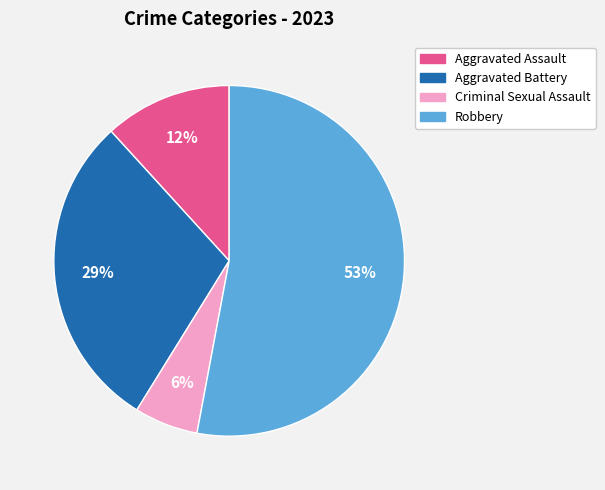

How many segments does this pie chart have?

4